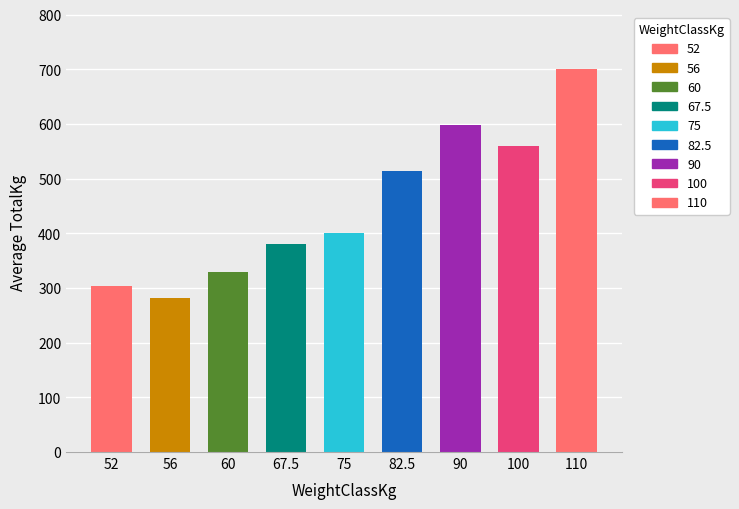

Between 82.5 and 60, which is larger?

82.5